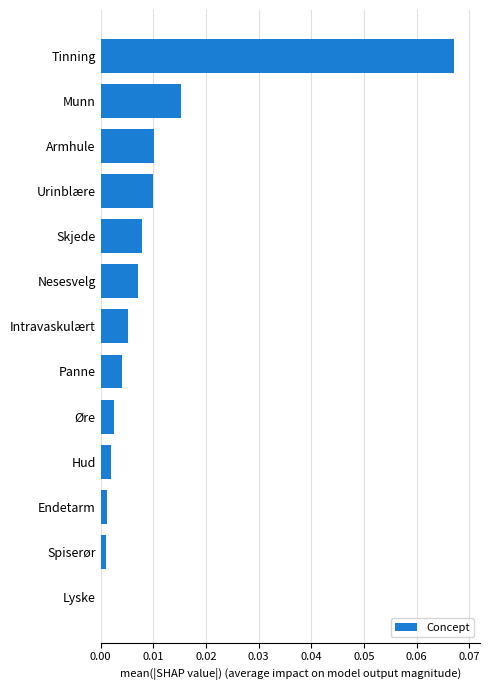

Which has a higher value, Spiserør or Tinning?

Tinning